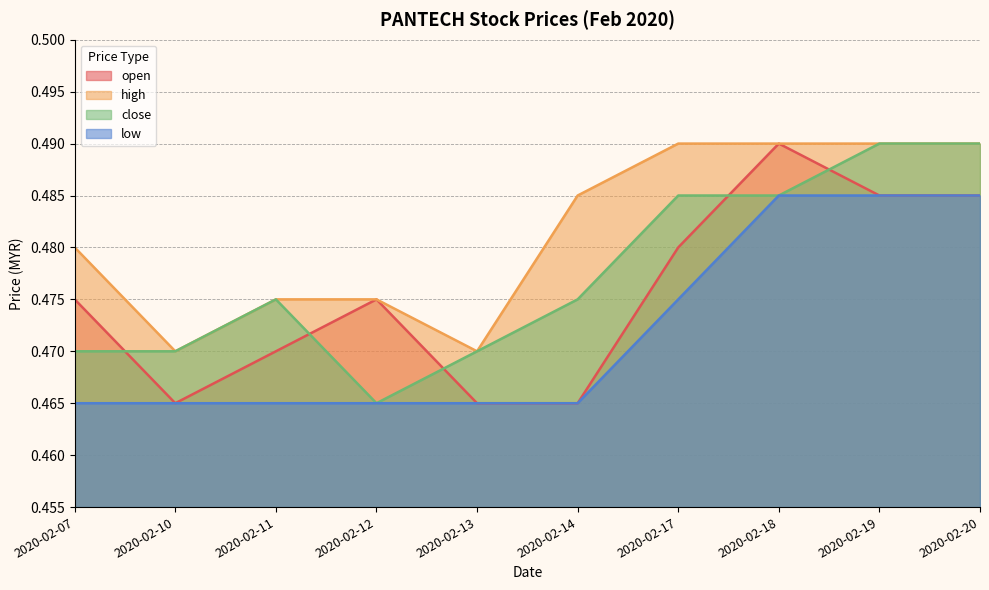

True or false: high and open intersect in this chart.

False